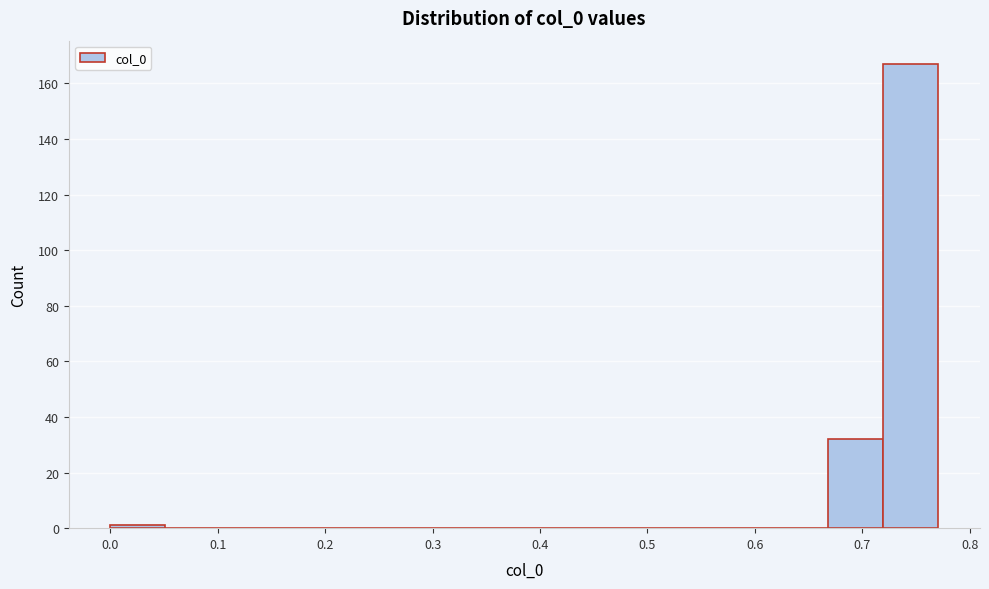

What is the height of the bar covering 0.72 to 0.77 on the x-axis? Neither the bar edges nor the heights are printed on the chart, so give them approximately, as read against the axes.

168